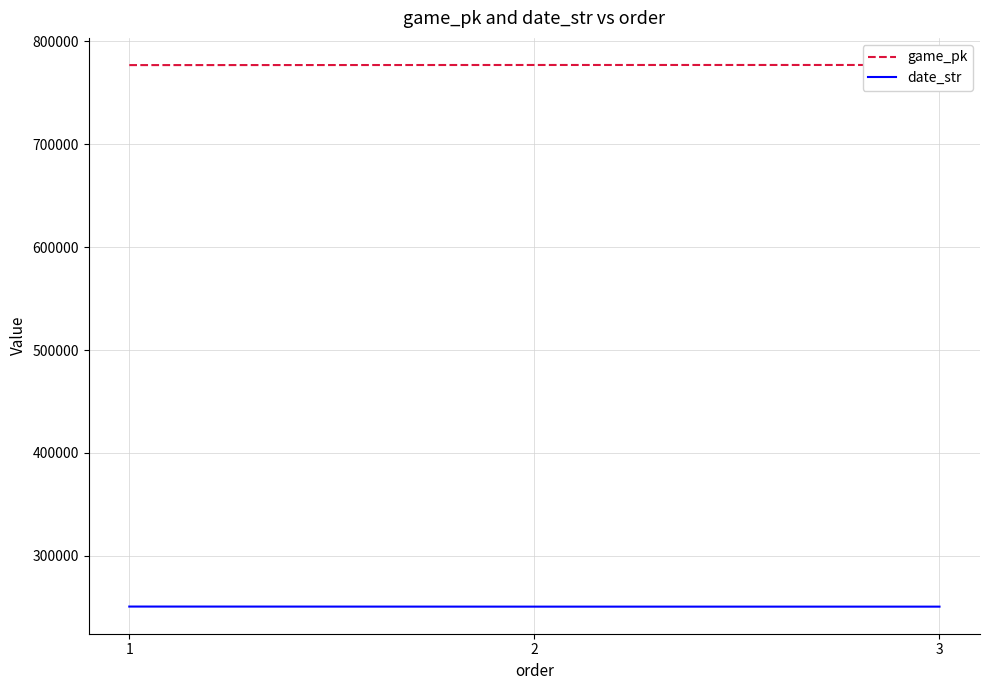

At how many categories does at least one series exceed 640583?

3